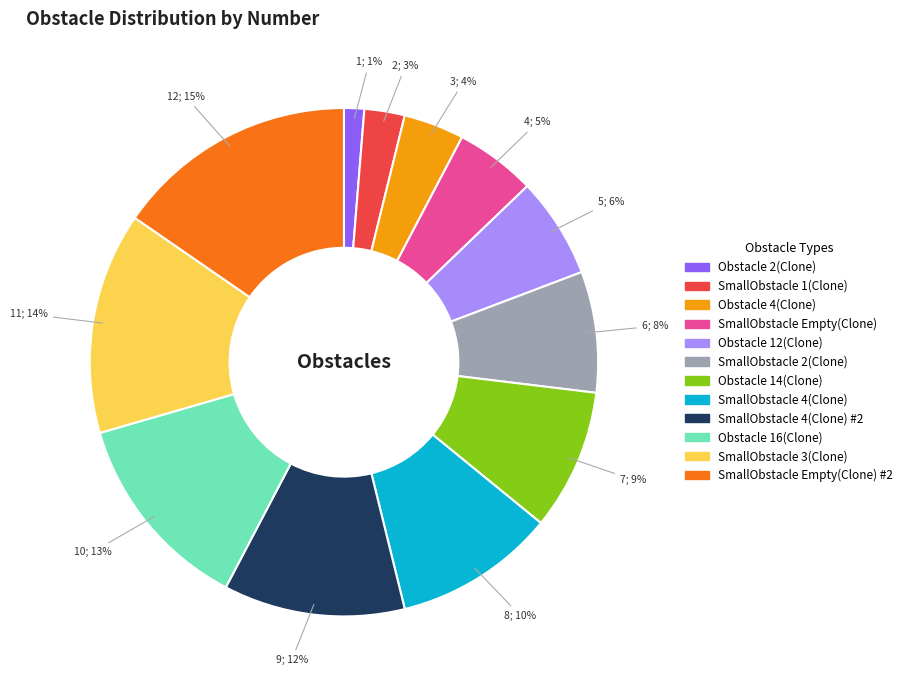

To the nearest percent, what is the average slice percentage?

8%